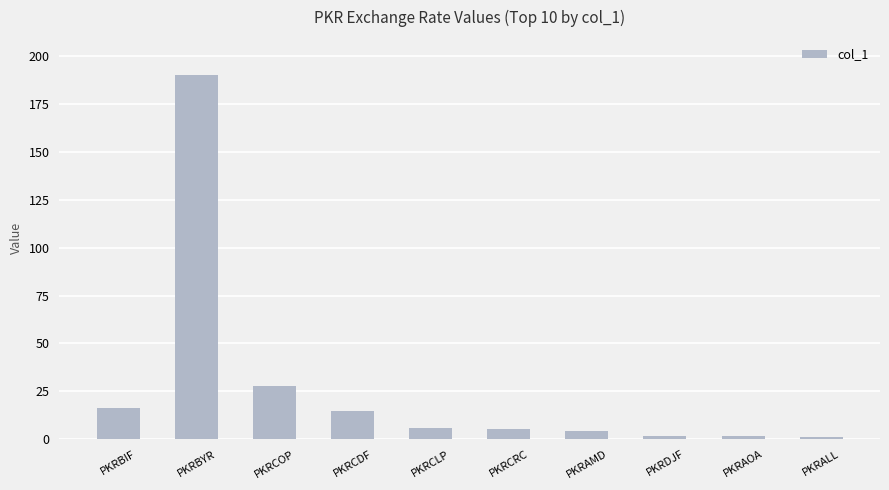

What is the sum of all values?

269.1